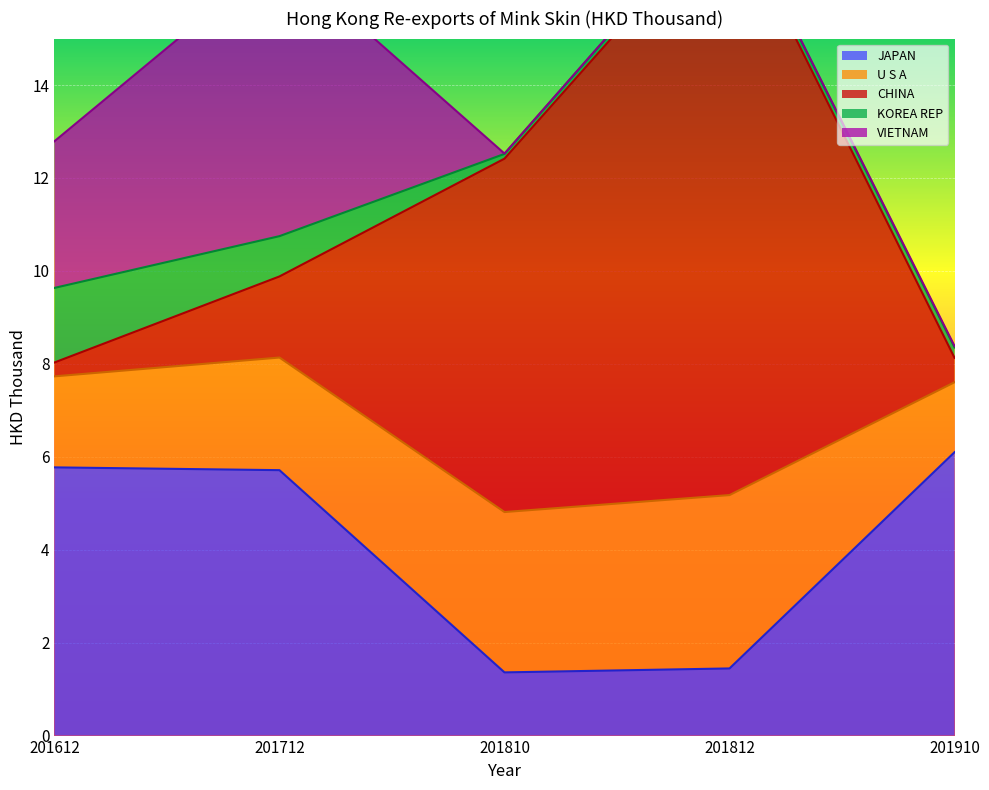

True or false: VIETNAM has a value of 0.0 at 201910.

True